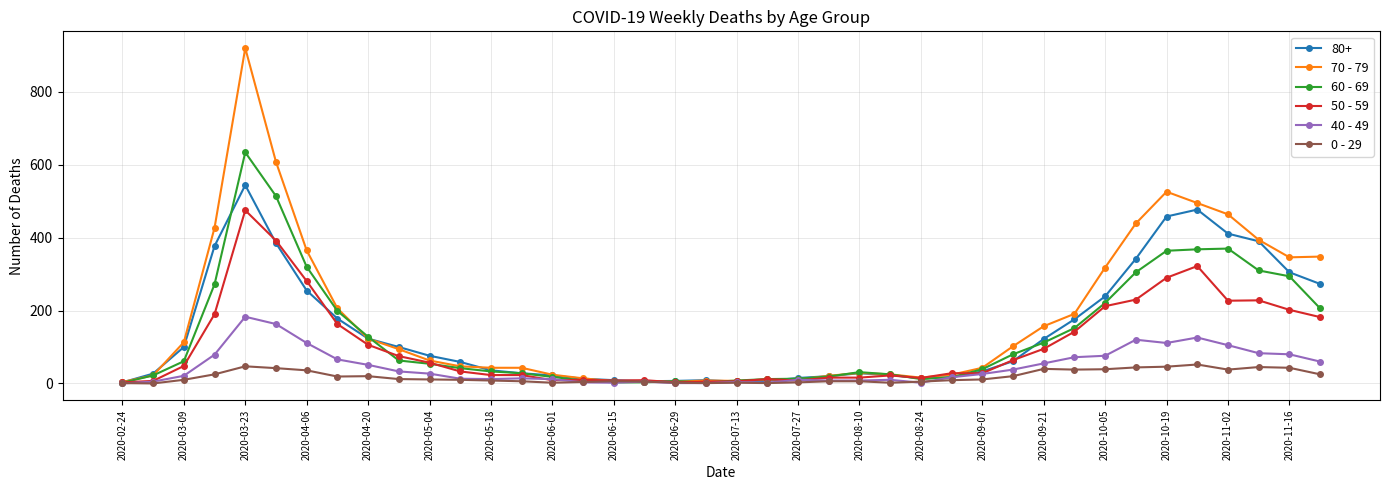

True or false: 40 - 49 has more than 0 points higher than both neighbors.

True